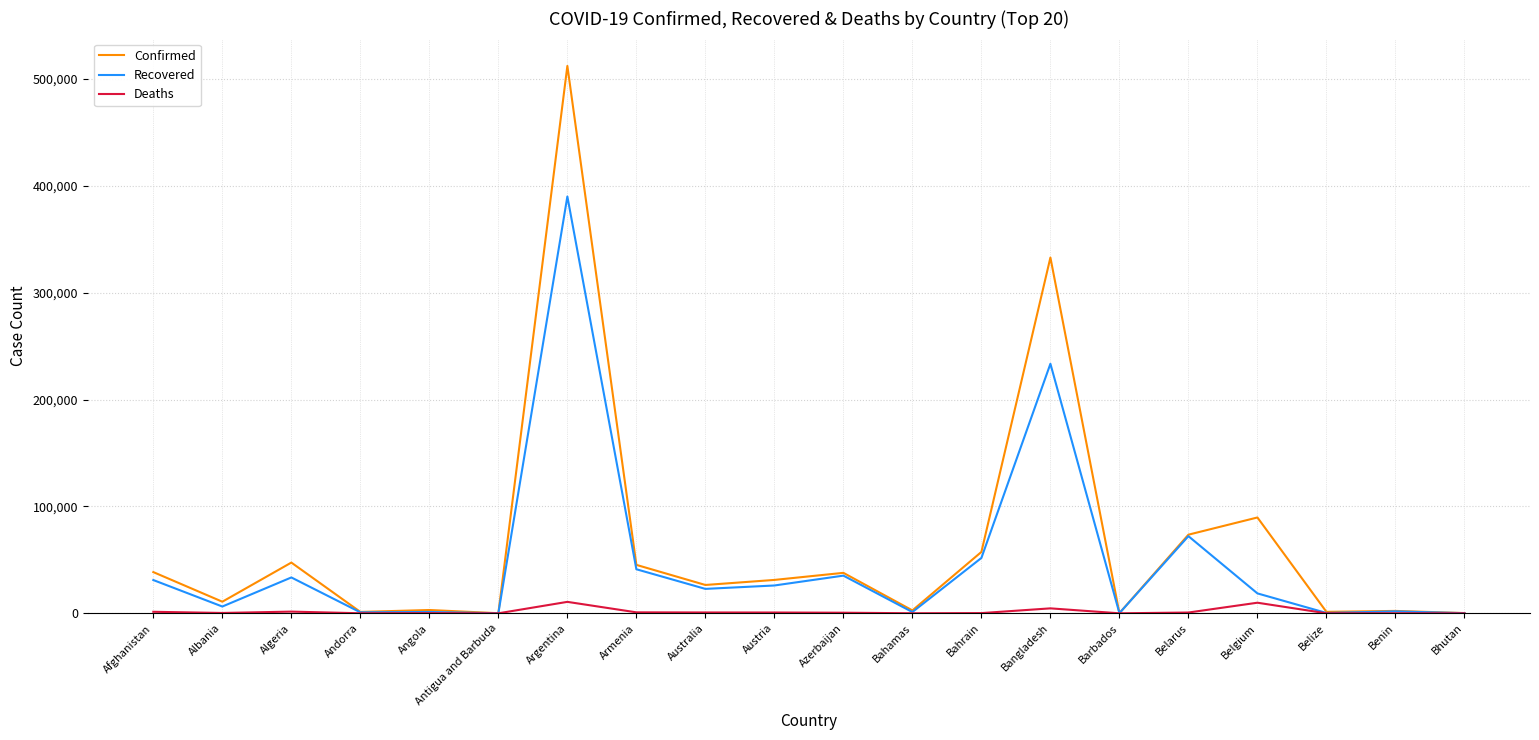

The value of Confirmed at Austria is 31247. True or false?

True